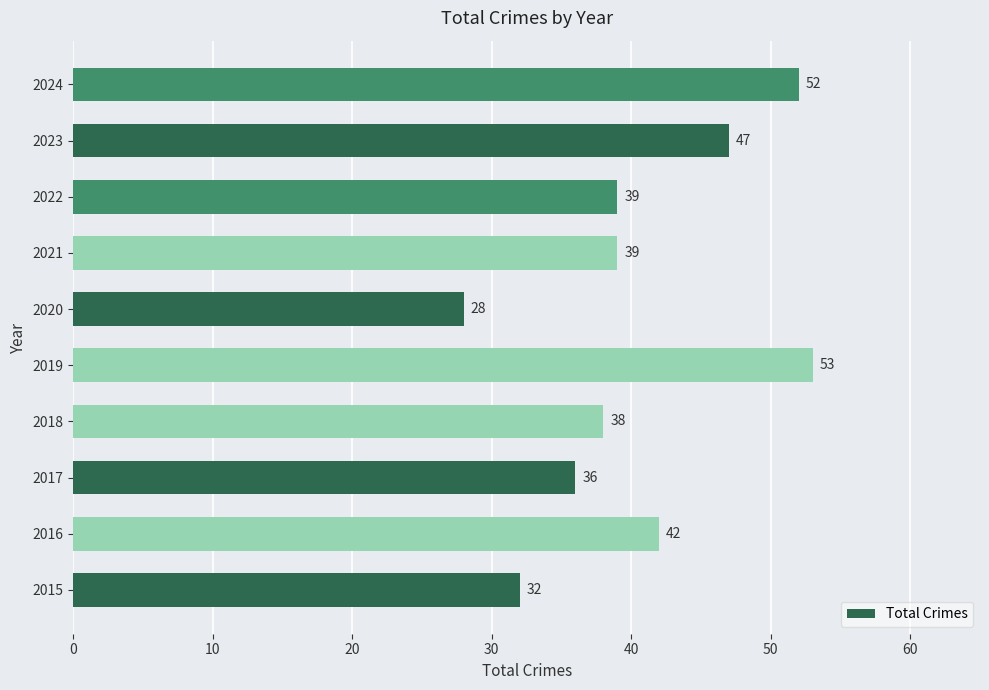

True or false: the data shows 78 at 2024.

False